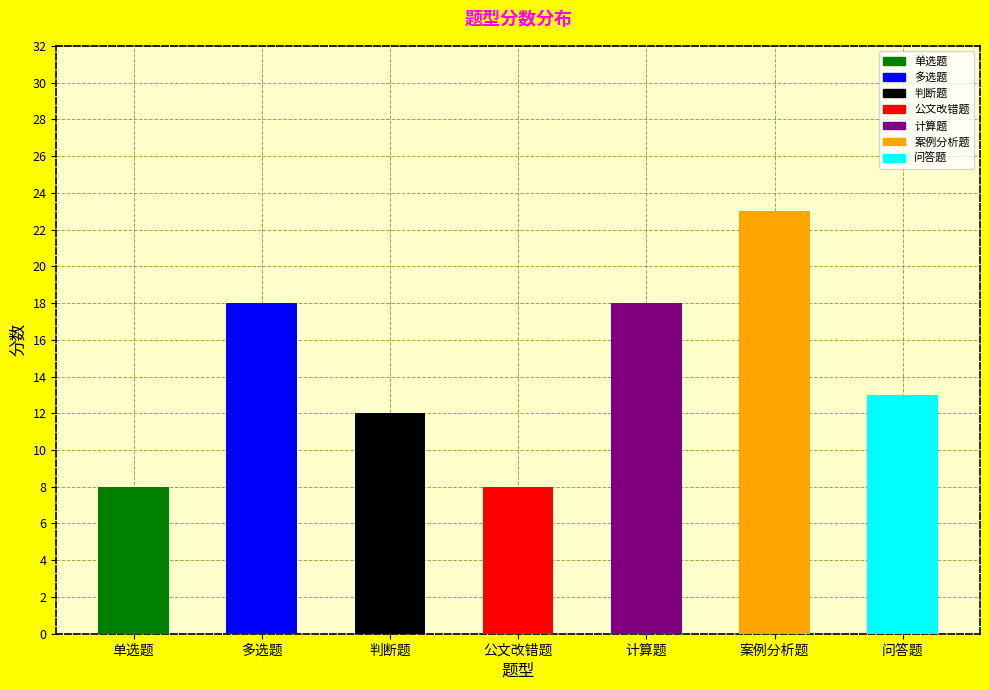

Which has a higher value, 案例分析题 or 判断题?

案例分析题